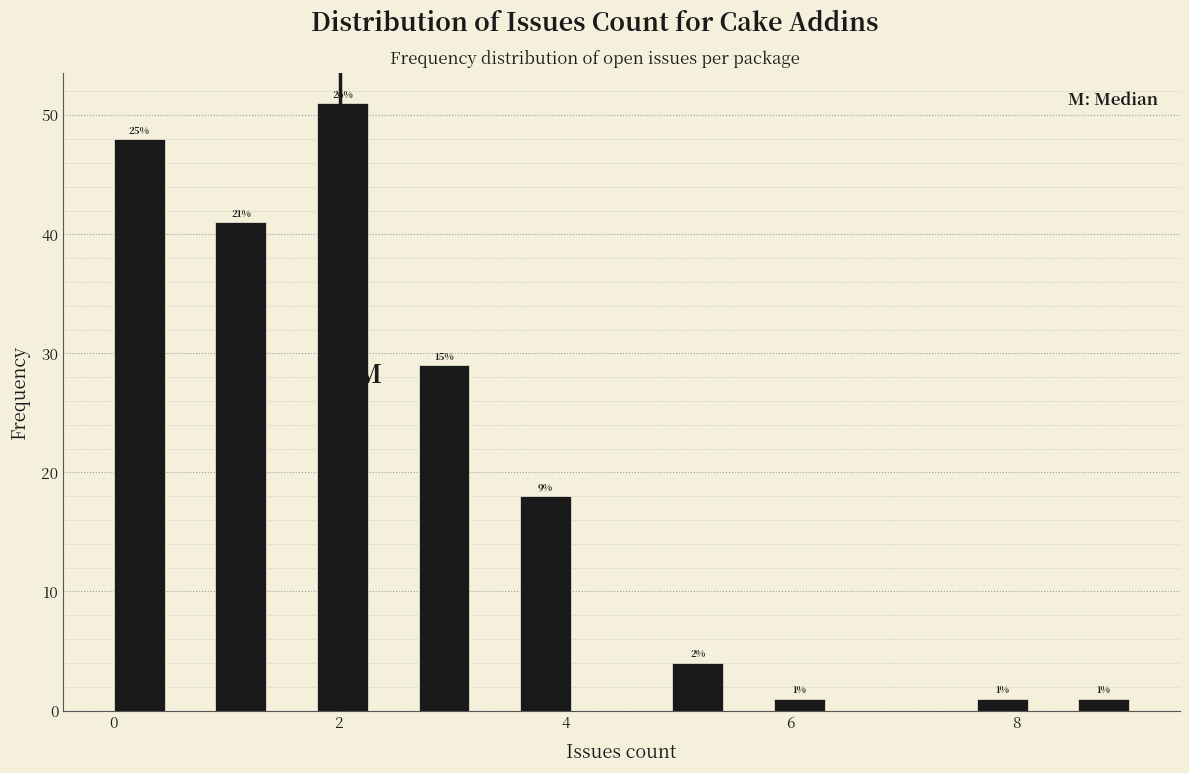

Around what value on the x-axis is the tallest bar? Give the approximate position of its centre, as read against the axis.

2.0